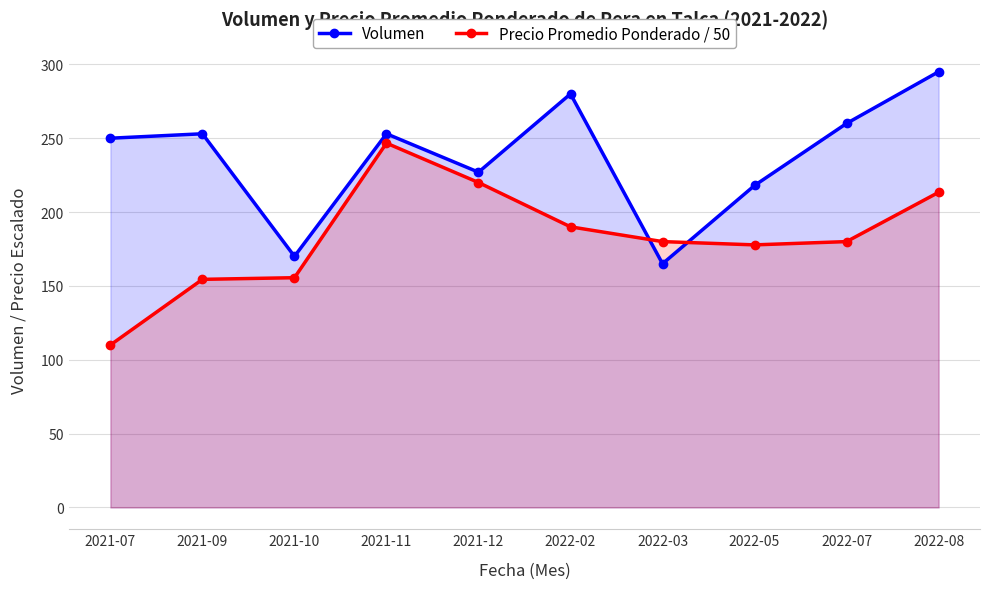

How many lines are shown in the chart?

2